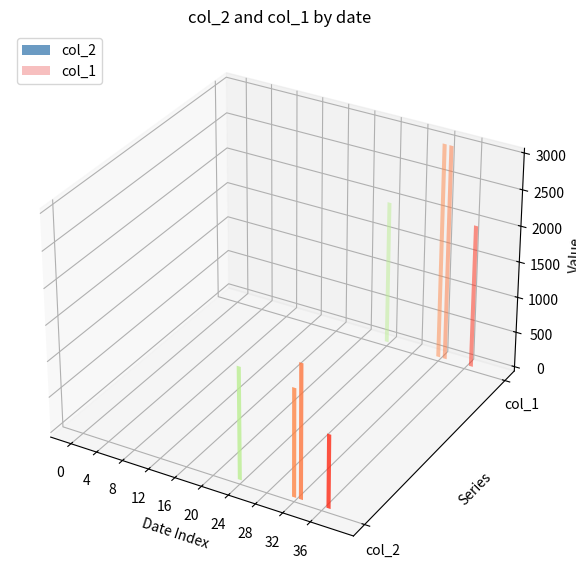

Between 102/03/04 and 102/03/07, which series saw the biggest shift?

col_2